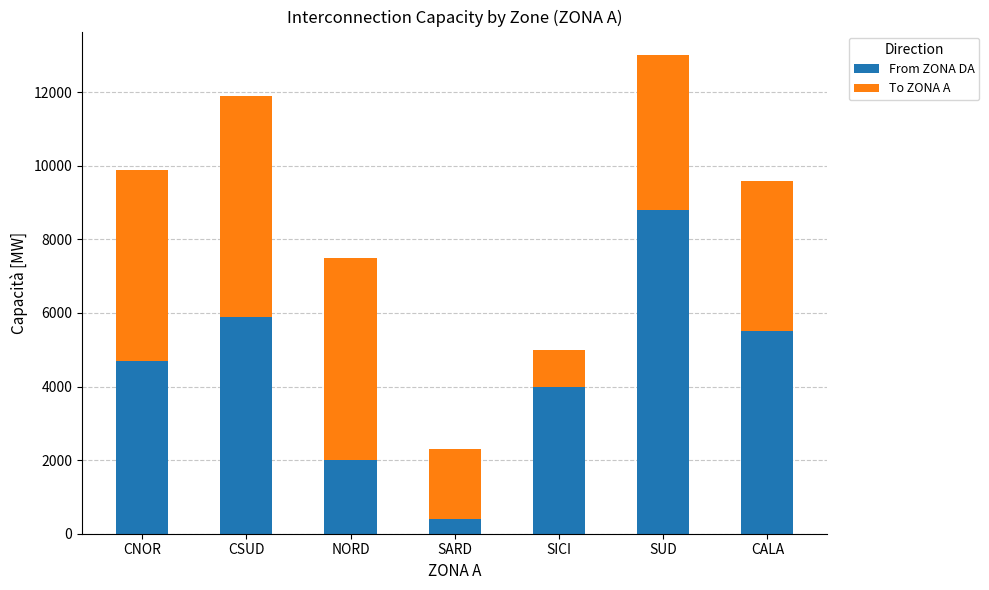

Reading left to right, what are the values for From ZONA DA?

CNOR=4700	CSUD=5900	NORD=2000	SARD=400	SICI=4000	SUD=8800	CALA=5500